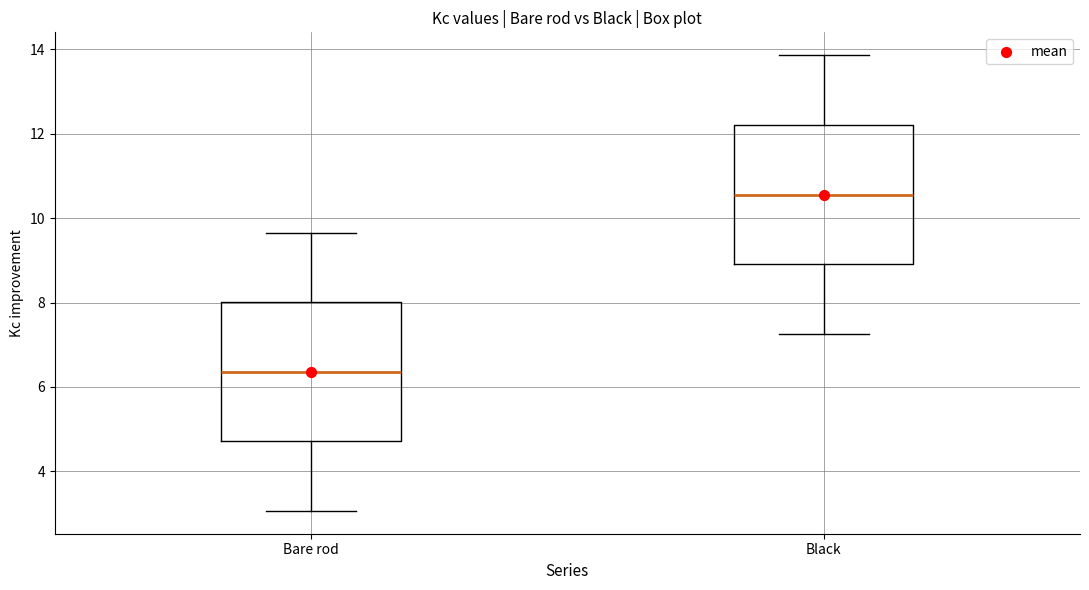

Which box's median line is the highest?

Black